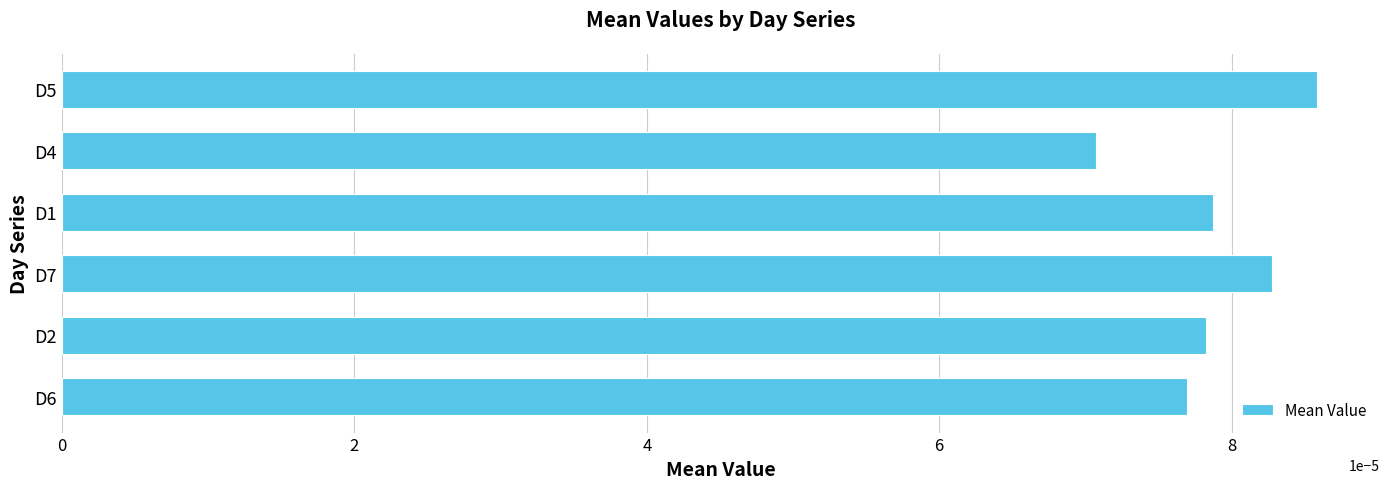

At which label is the value closest to 0?

D4